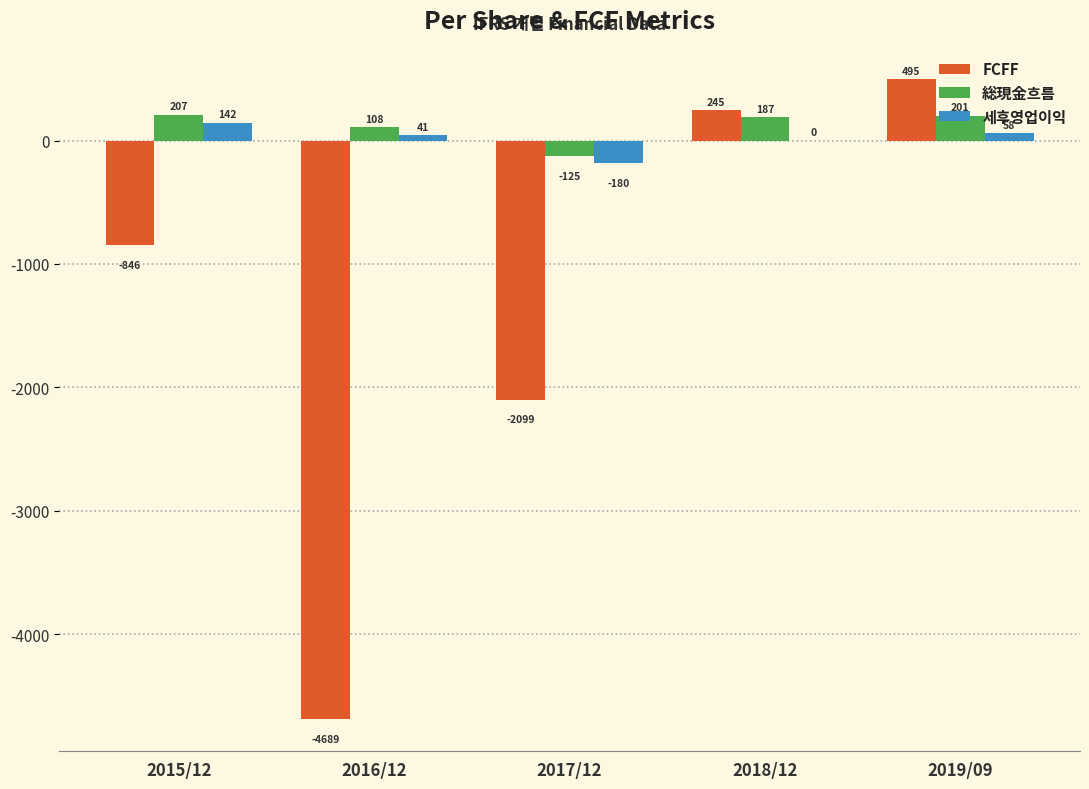

Is the value of 세후영업이익 at 2018/12 greater than the value of FCFF at 2018/12?

No